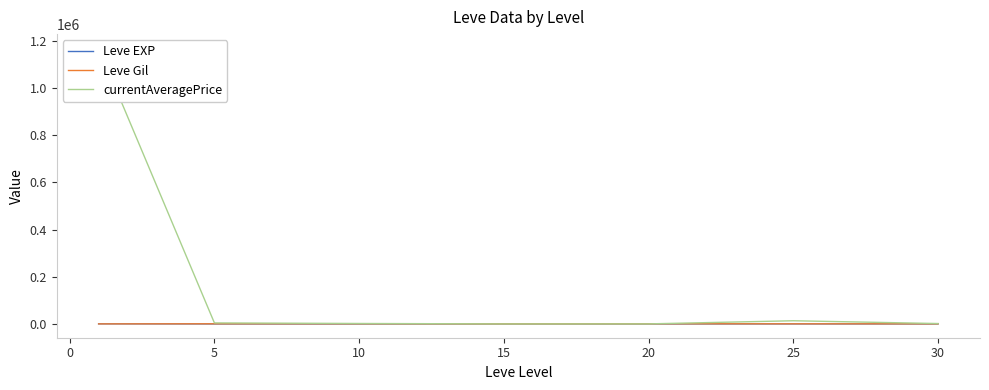

Which series has the largest total across all categories?

currentAveragePrice